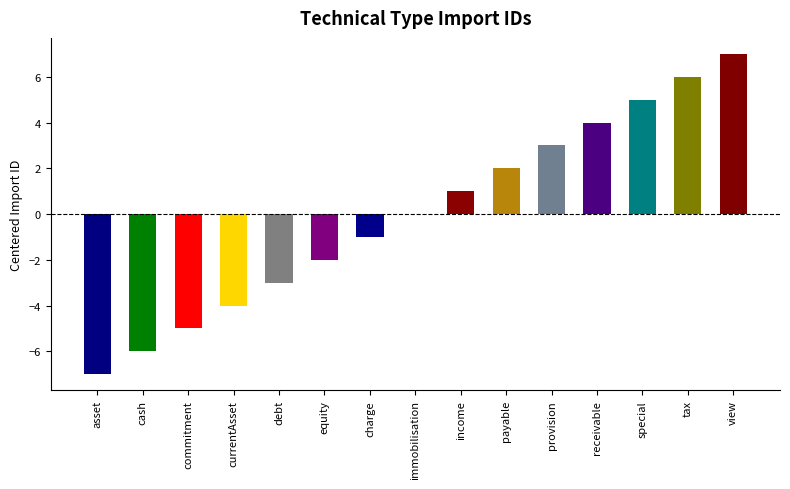

At which label is the value closest to 0?

immobilisation